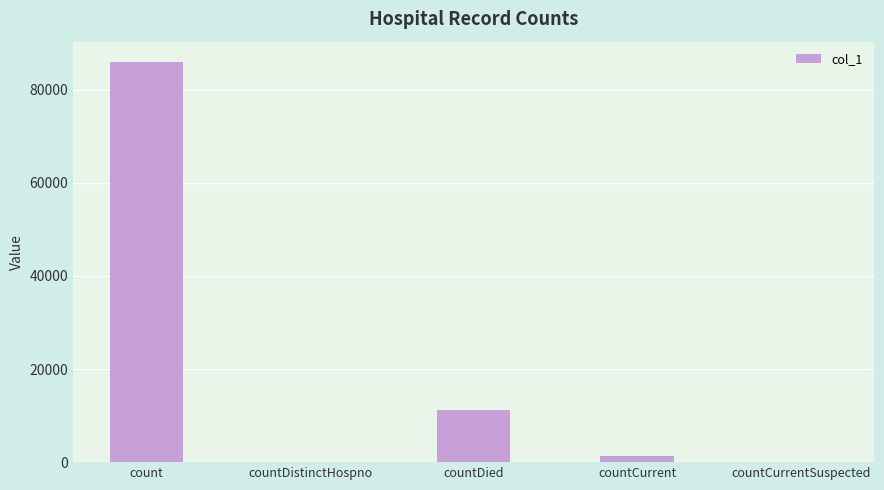

What is the change in value from countCurrent to countCurrentSuspected?

-1317